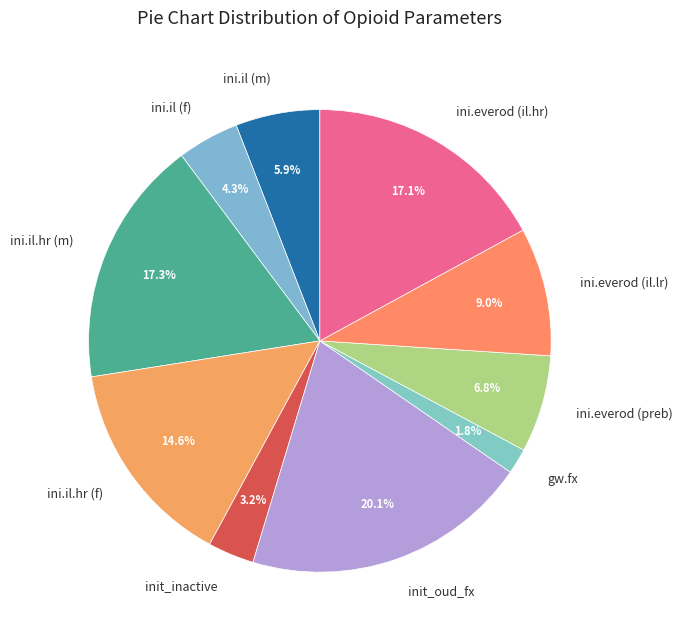

Which slice is the smallest?

gw.fx